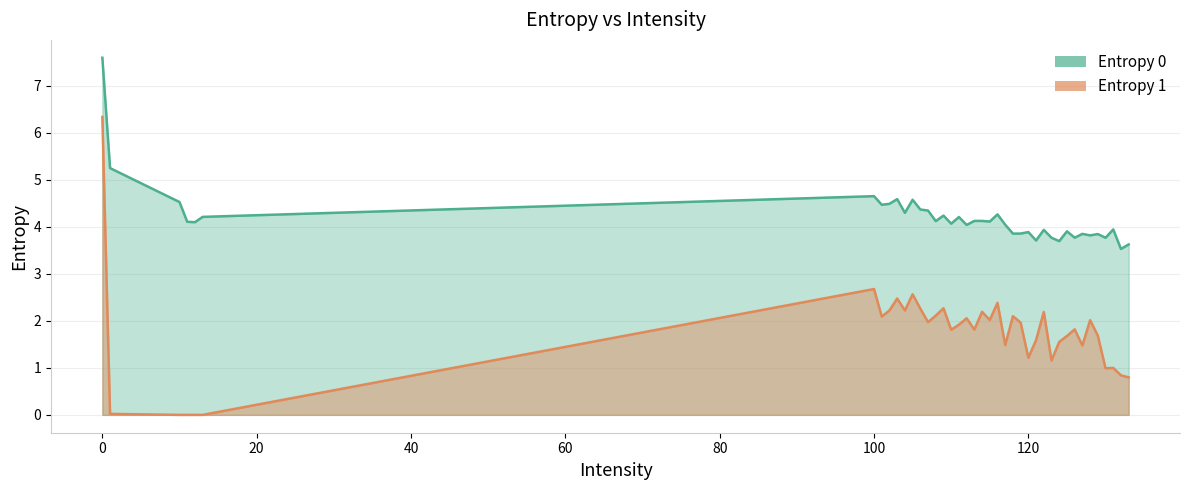

True or false: Entropy 0 and Entropy 1 intersect in this chart.

False